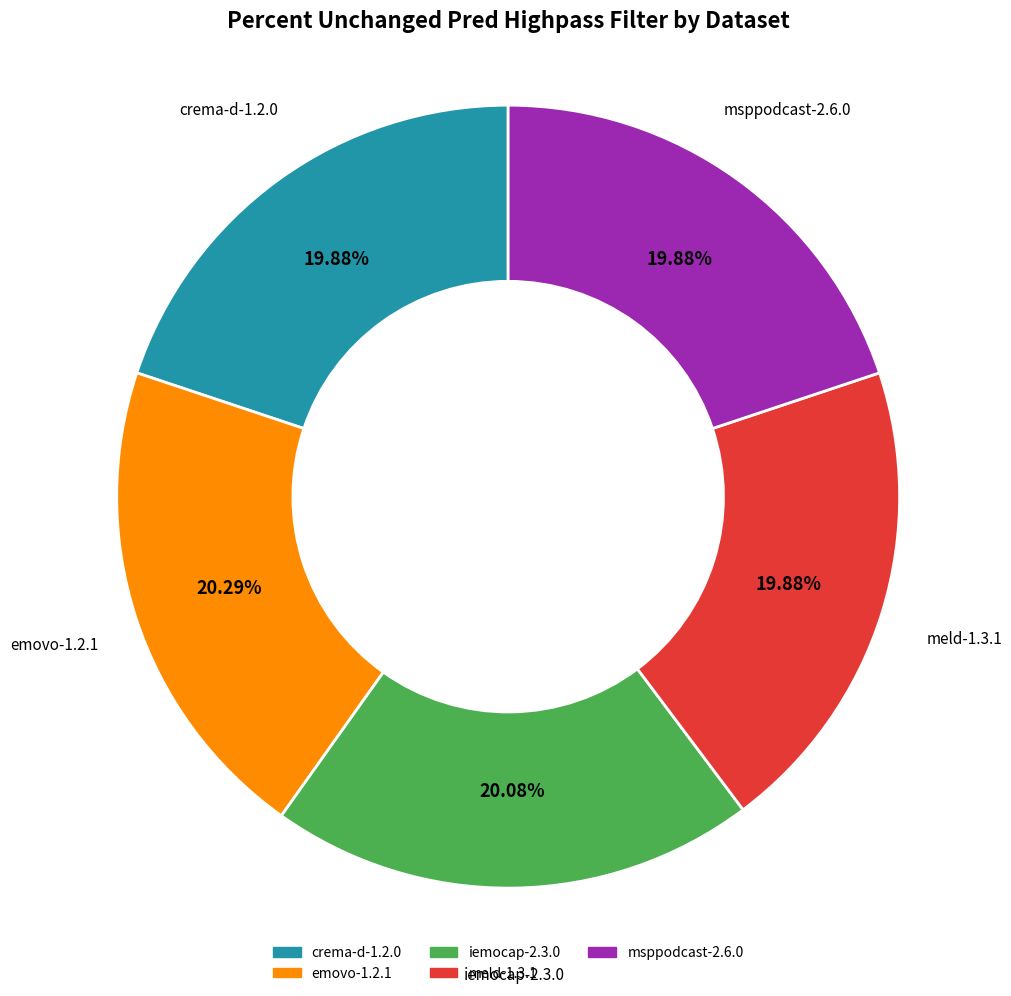

To the nearest percent, what is the average slice percentage?

20%